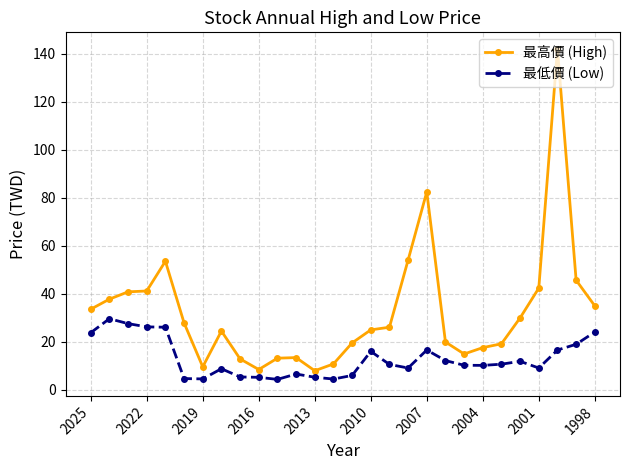

What is the maximum value for 最高價 (High)?

142.0